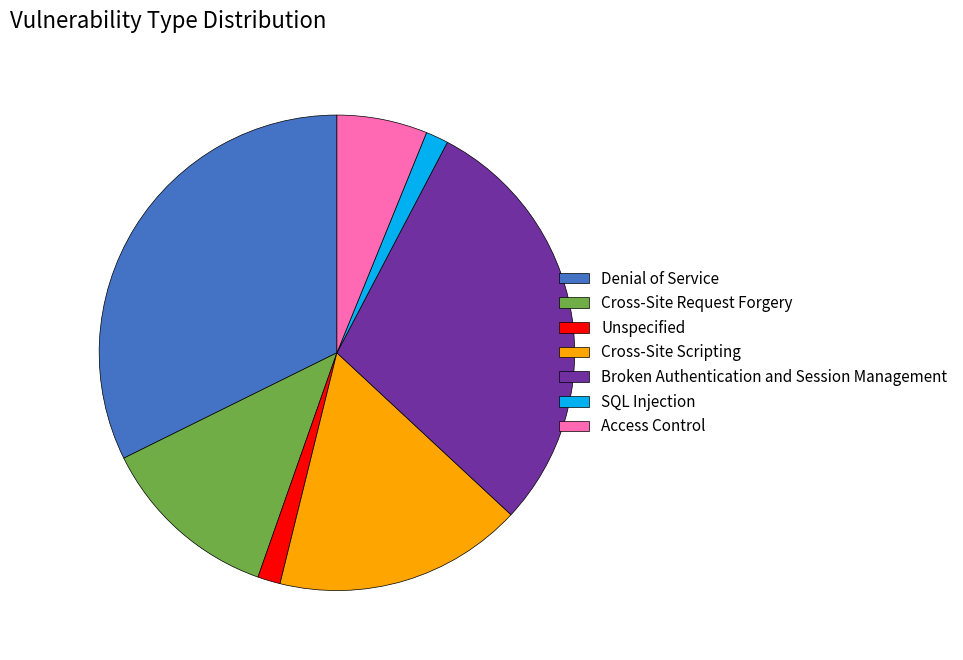

Which slice is the largest?

Denial of Service